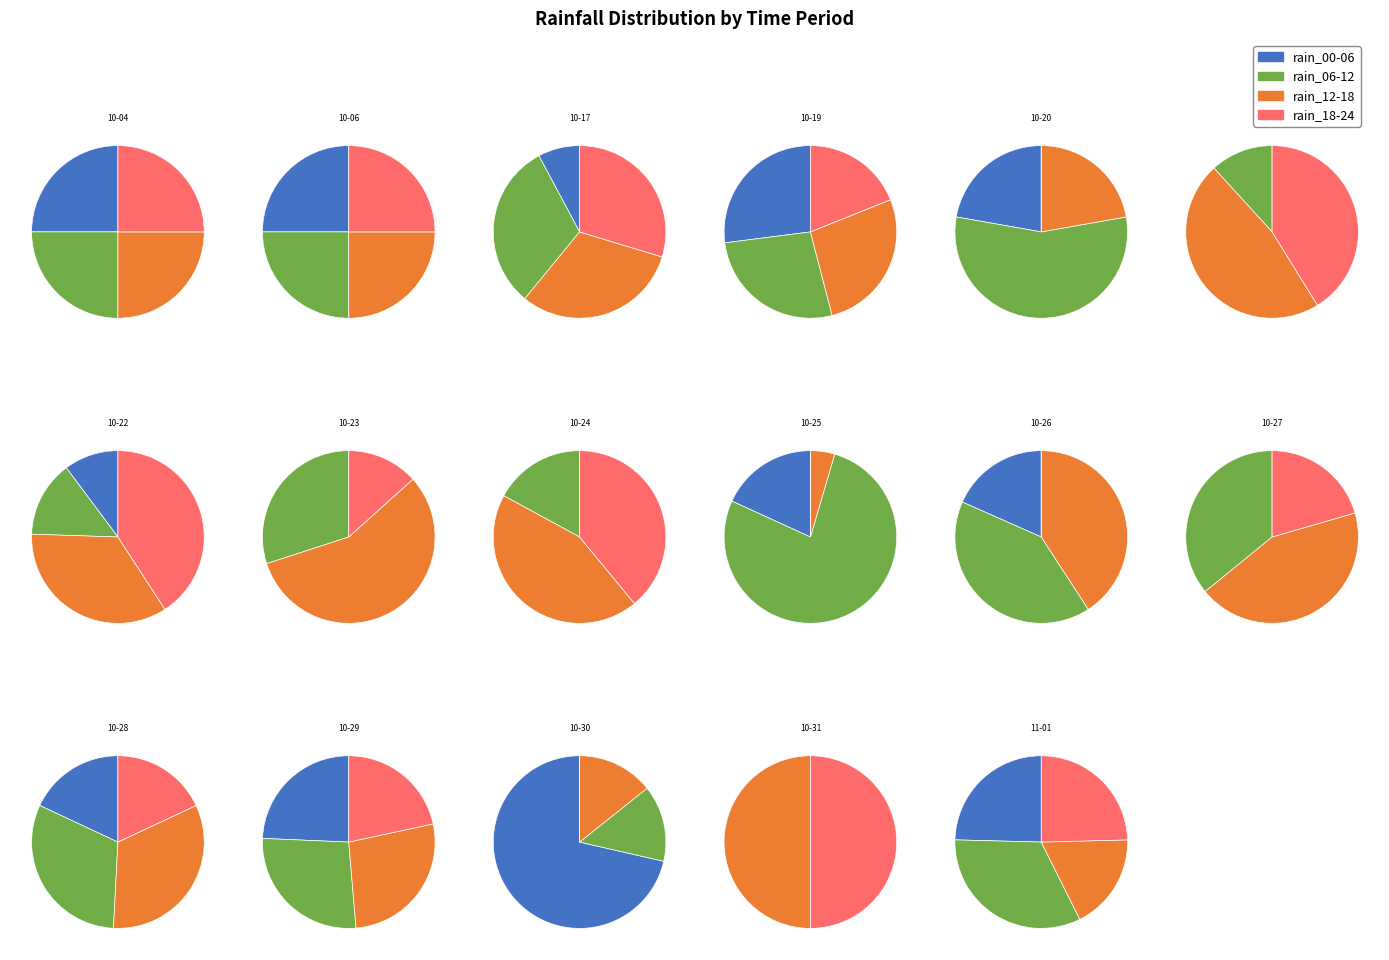

To the nearest percent, what percentage of the pie is 2023-10-23?

9%